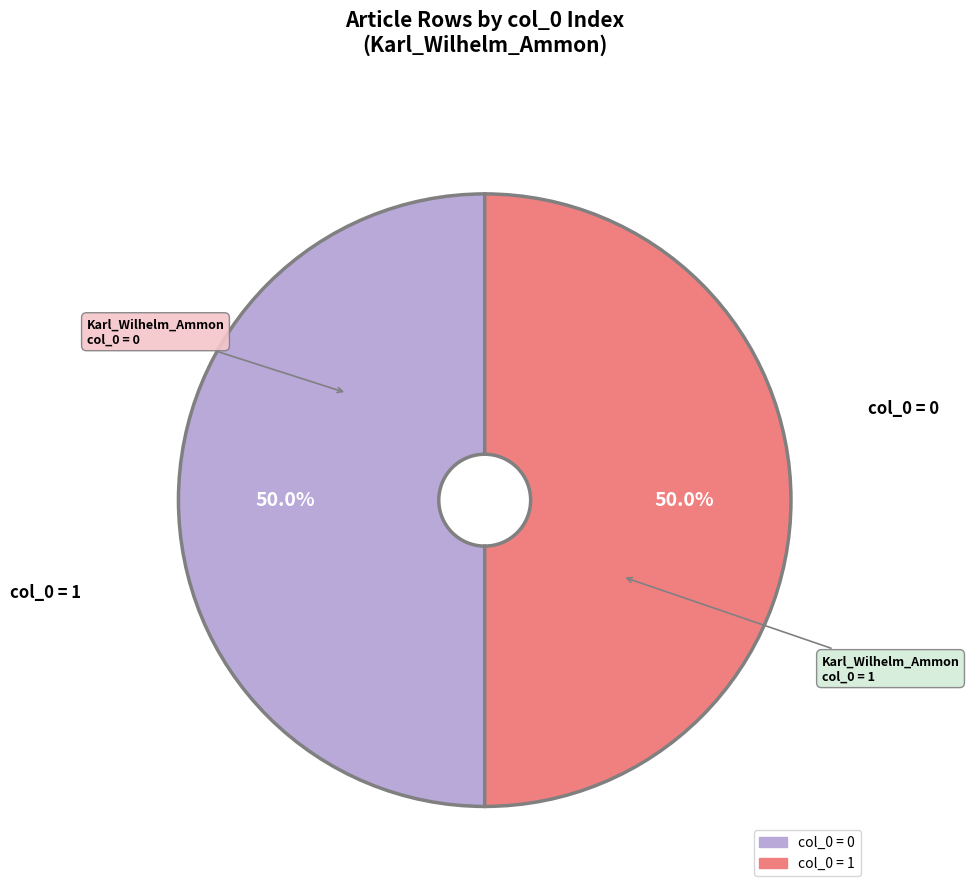

What is the smallest slice in the pie chart?

Karl_Wilhelm_Ammon (row 0)